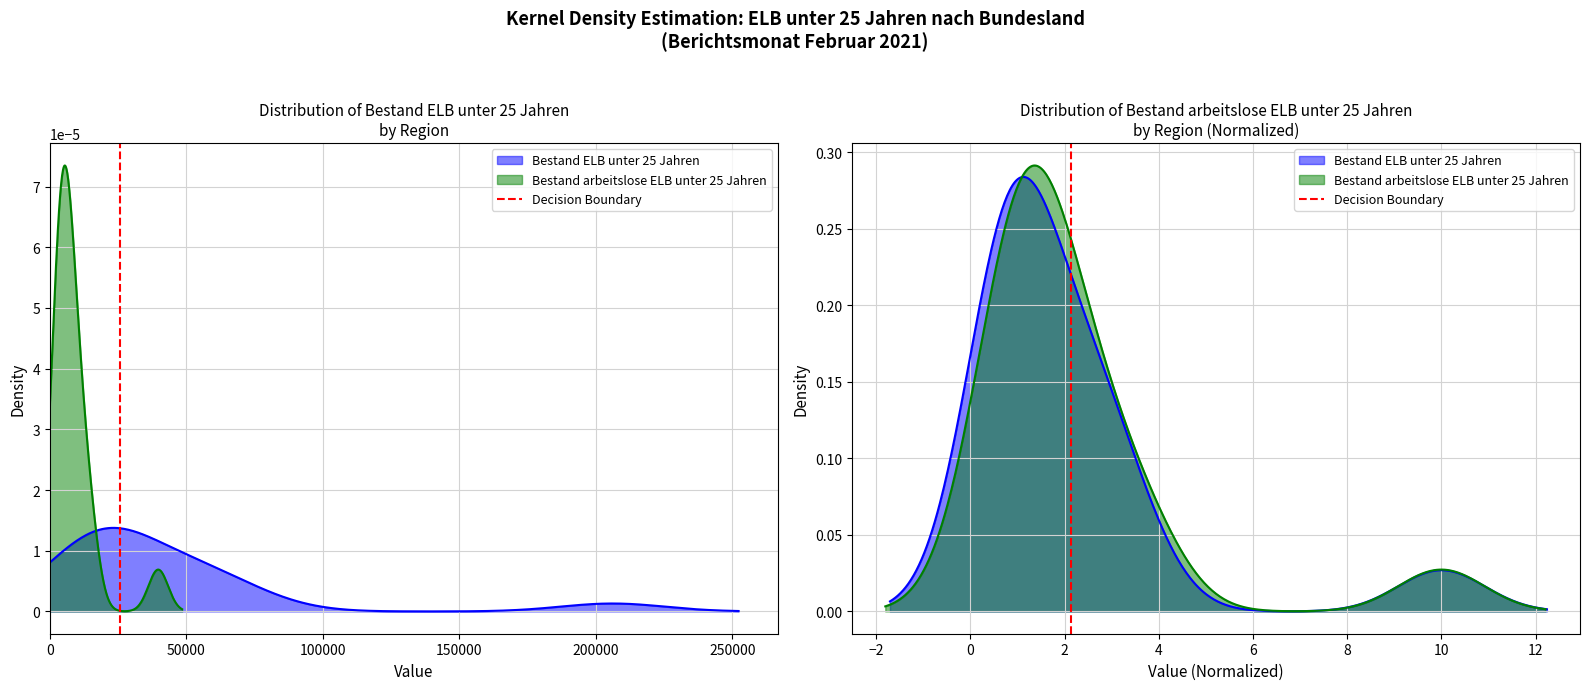

What is the value of the 2nd point from the left?

1